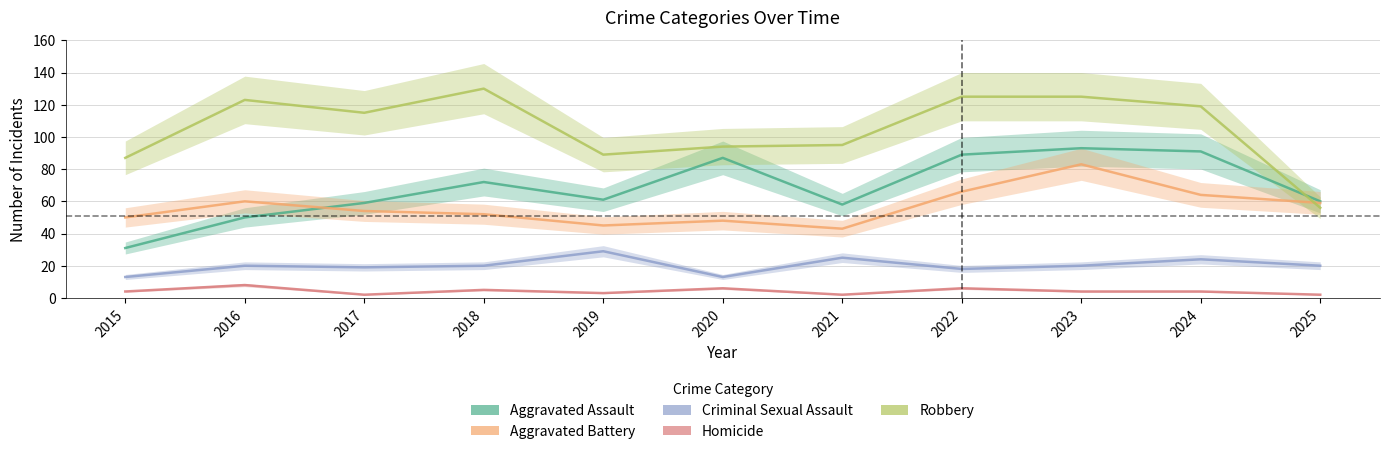

What is the value of the Aggravated Battery point at the 6th from the left?

48